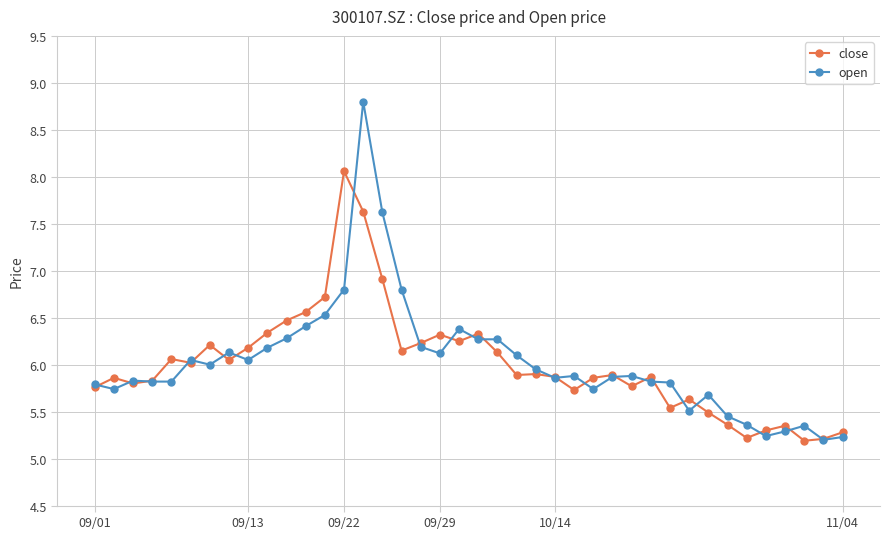

What is the value of the close point at the 38th from the left?

5.2